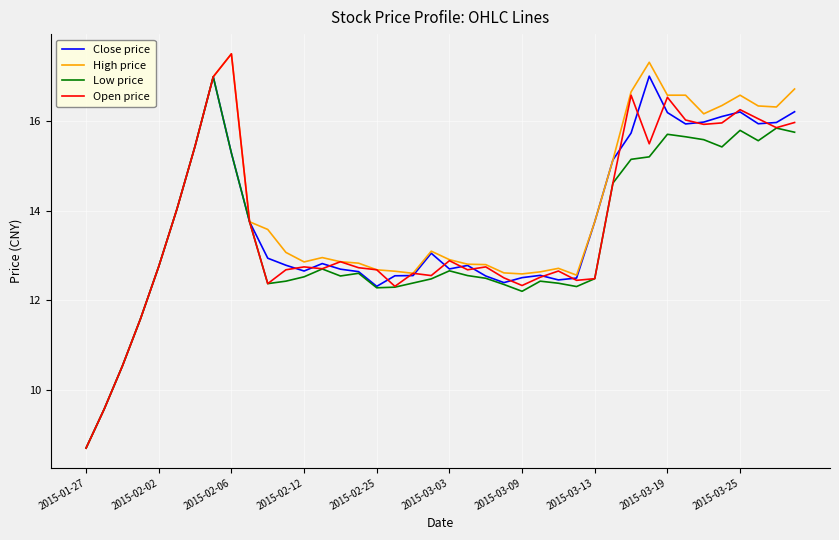

What are all the series names shown in the legend?

Close price, High price, Low price, Open price